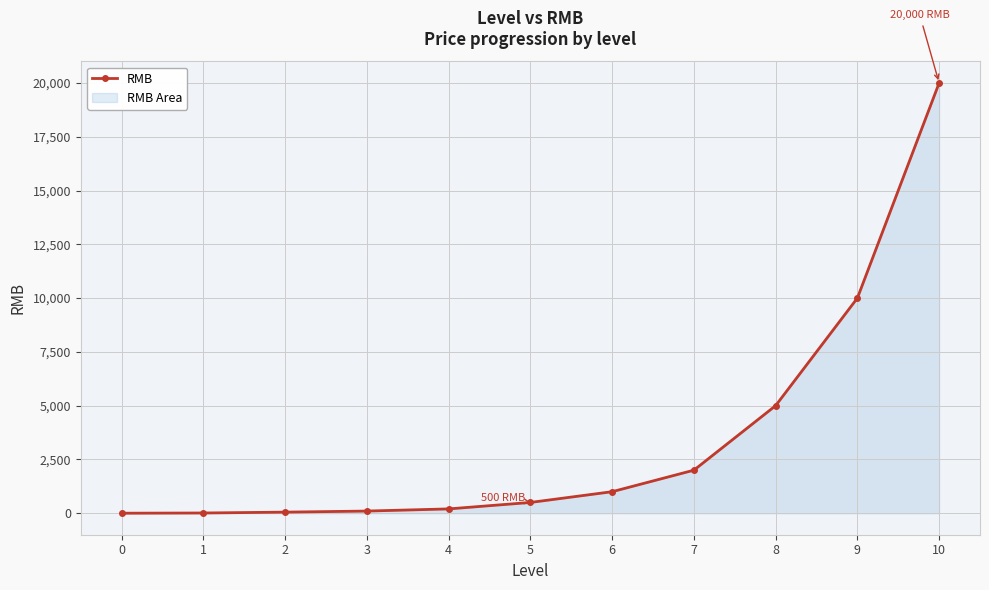

What is the value of the 4th point from the left?

100